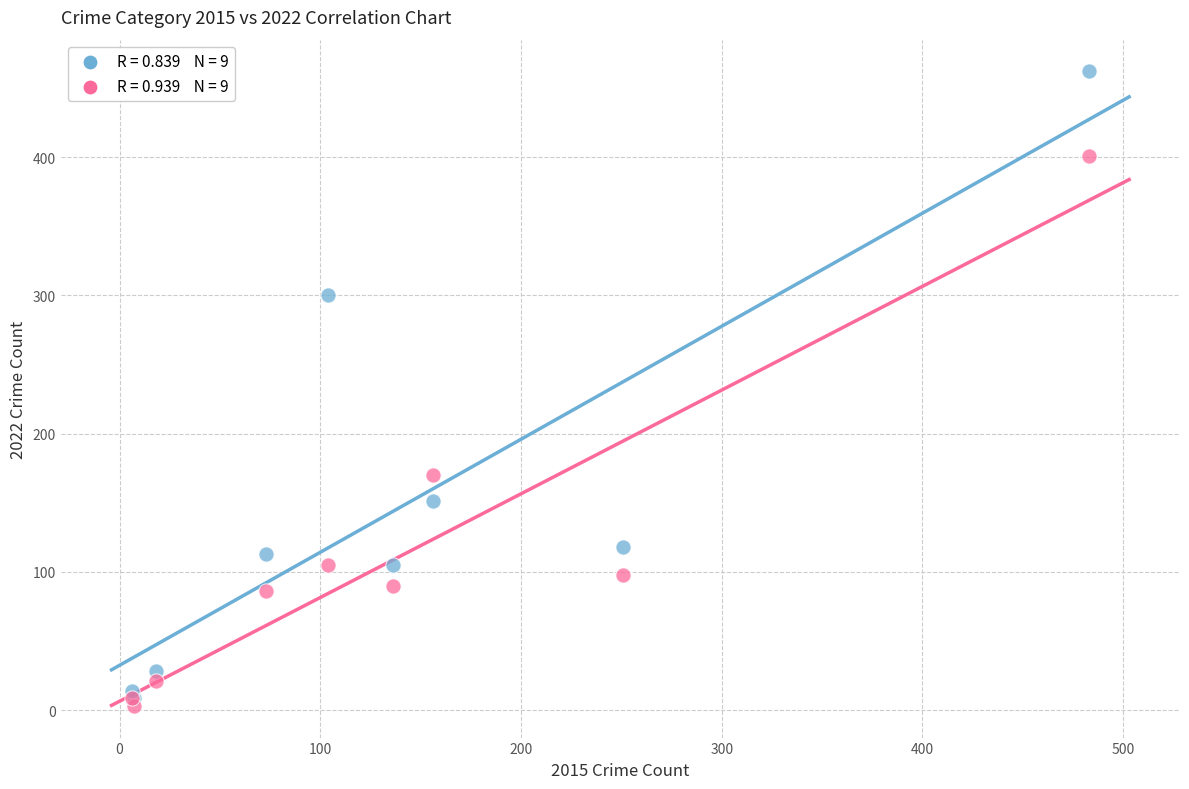

Across all series, what Y value is closest to 232?

170